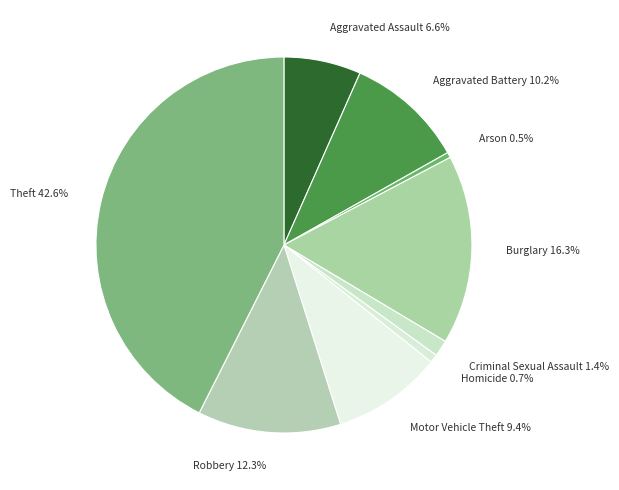

Is there a majority slice in this chart?

No